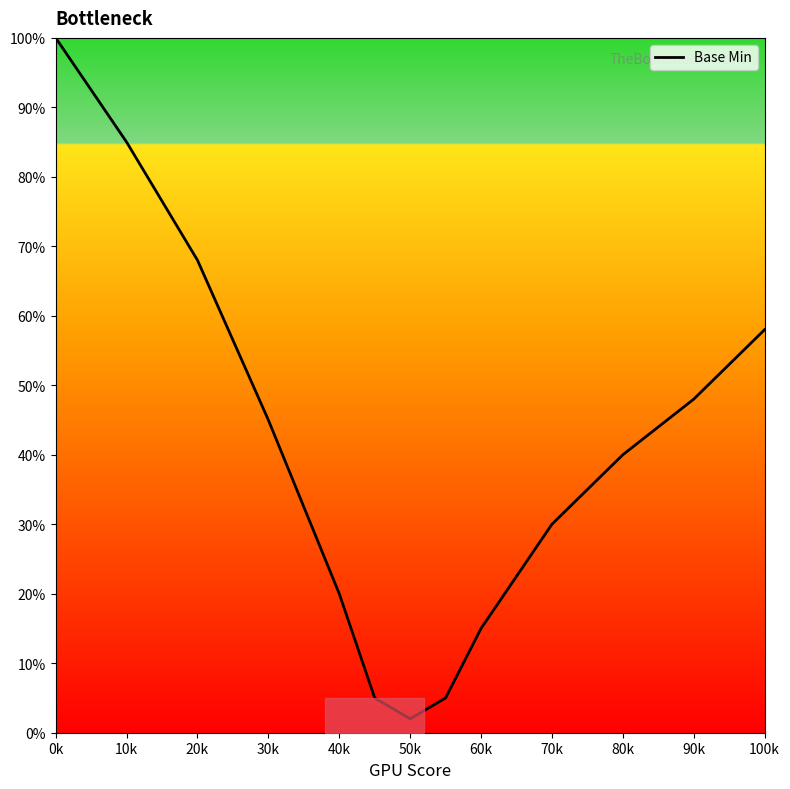

What is the maximum value shown in the chart?

100